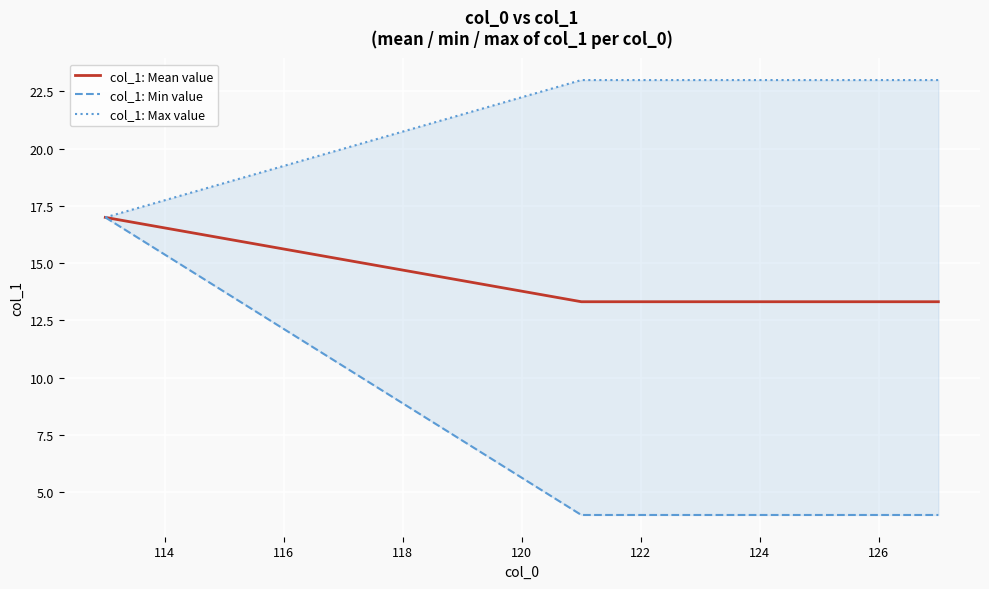

True or false: col_1: Mean value has a value of 22.8 at 122.

False